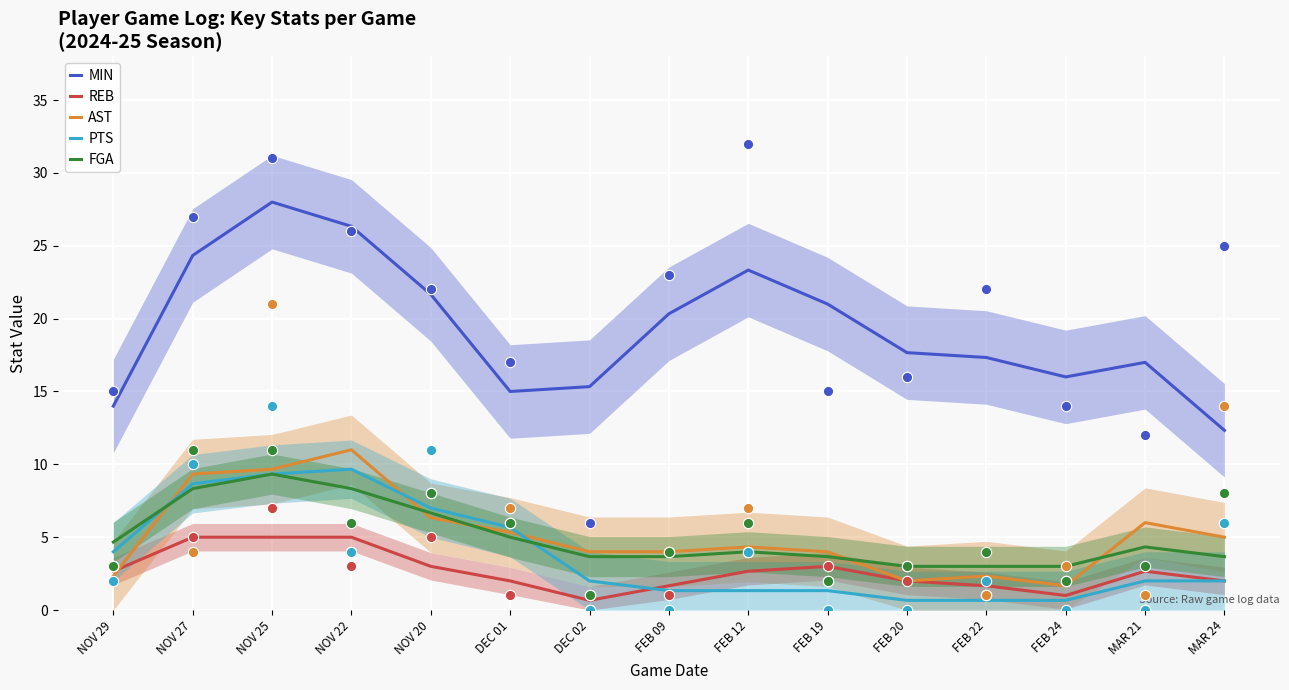

At which category is the sum across all series the highest?

NOV 25